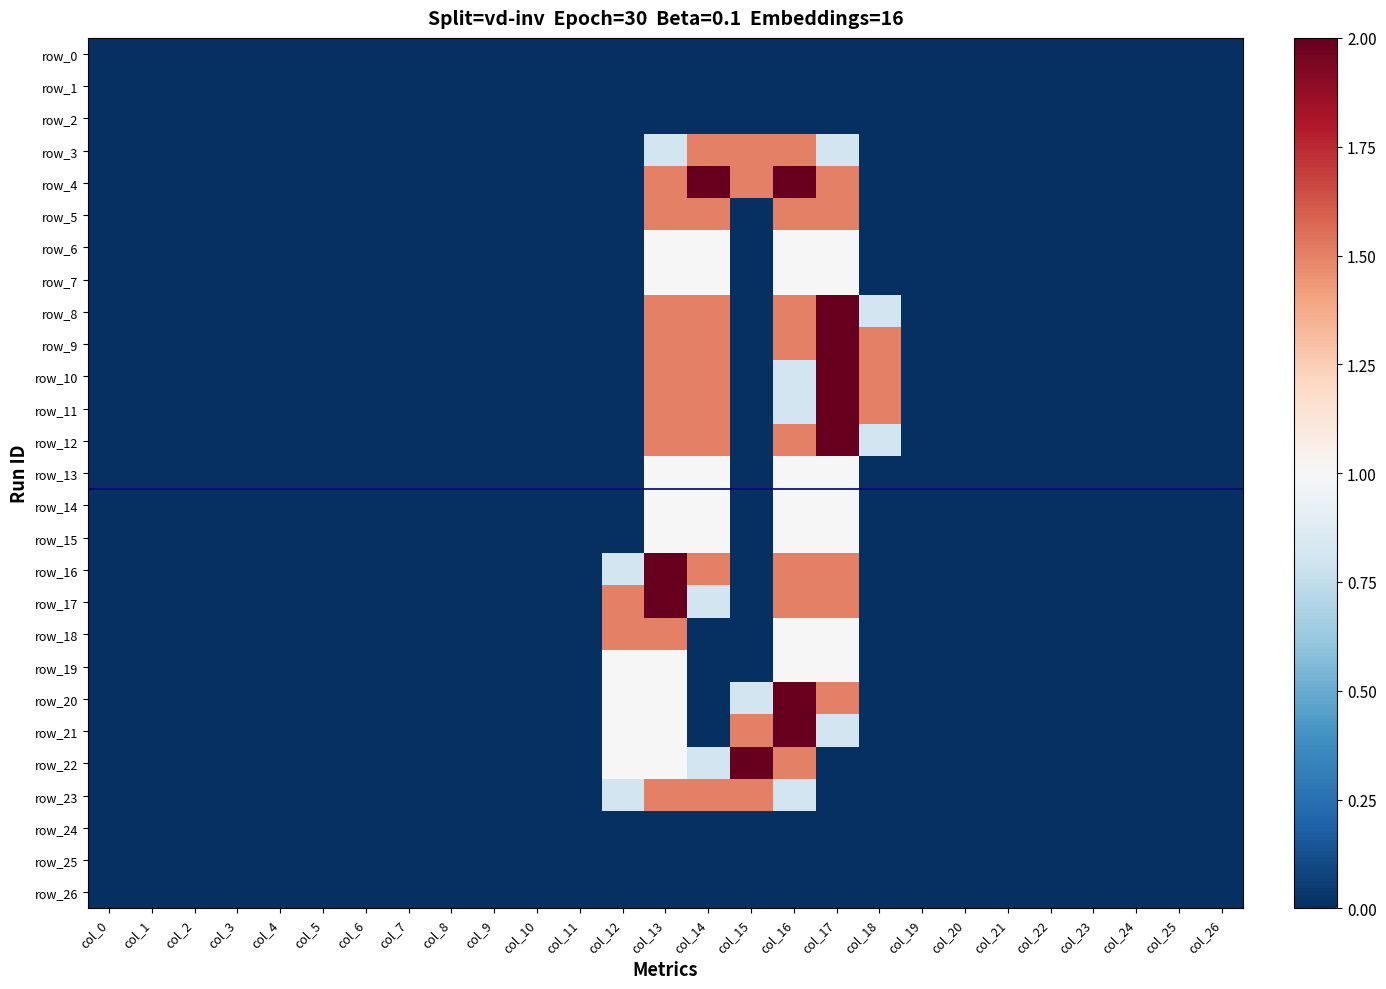

Which label corresponds to the smallest value in the chart?

col_0